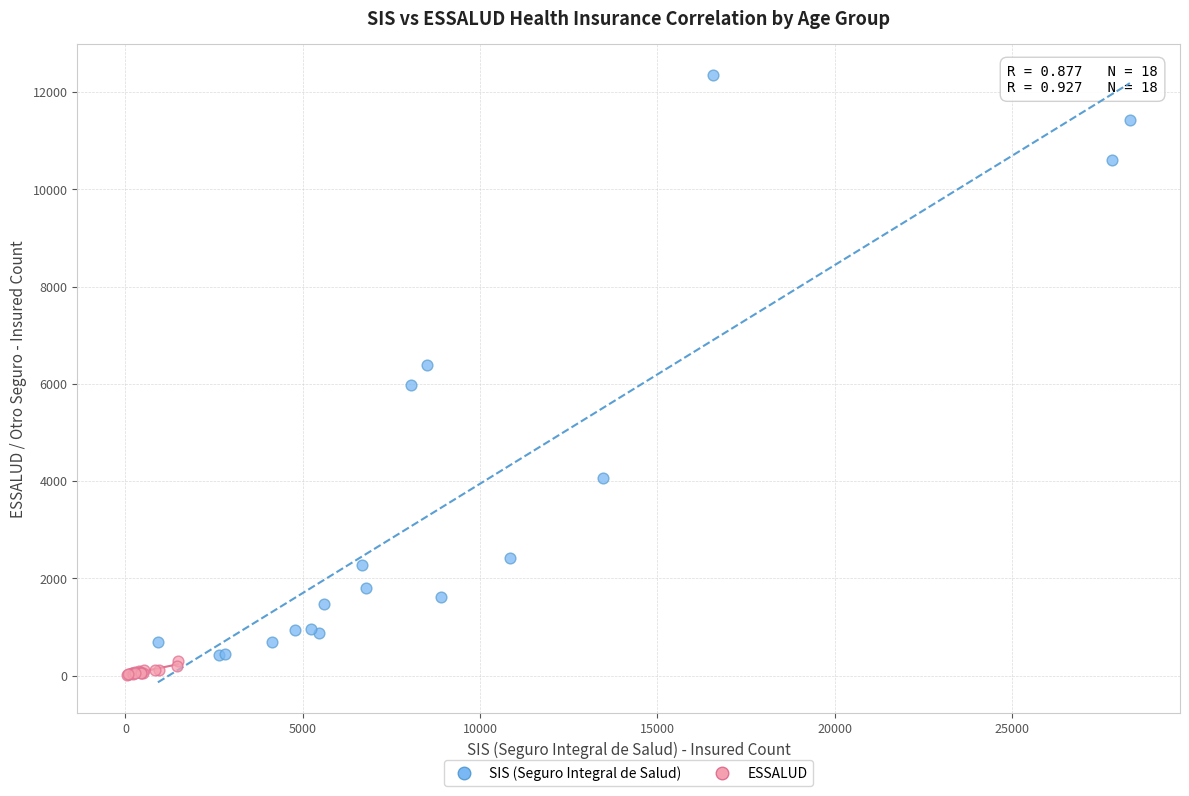

Which series has the widest spread of Y values?

SIS (Seguro Integral de Salud)